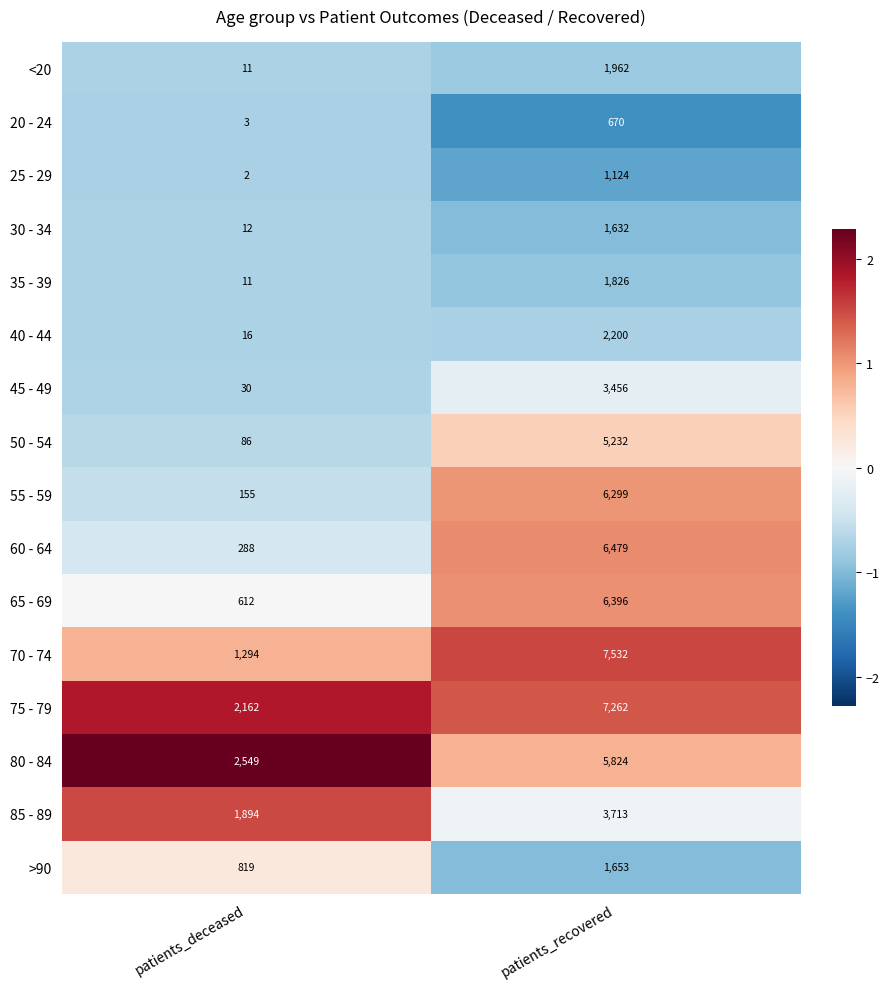

The 80 - 84 series shows 5824 at patients_recovered. True or false?

True